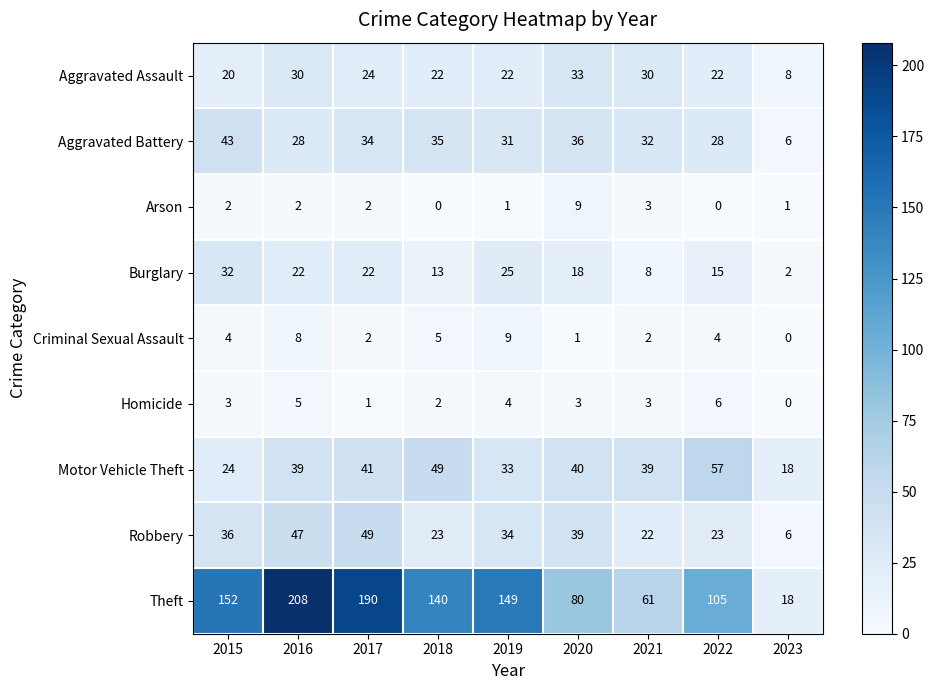

Which series has the widest spread of values?

Theft